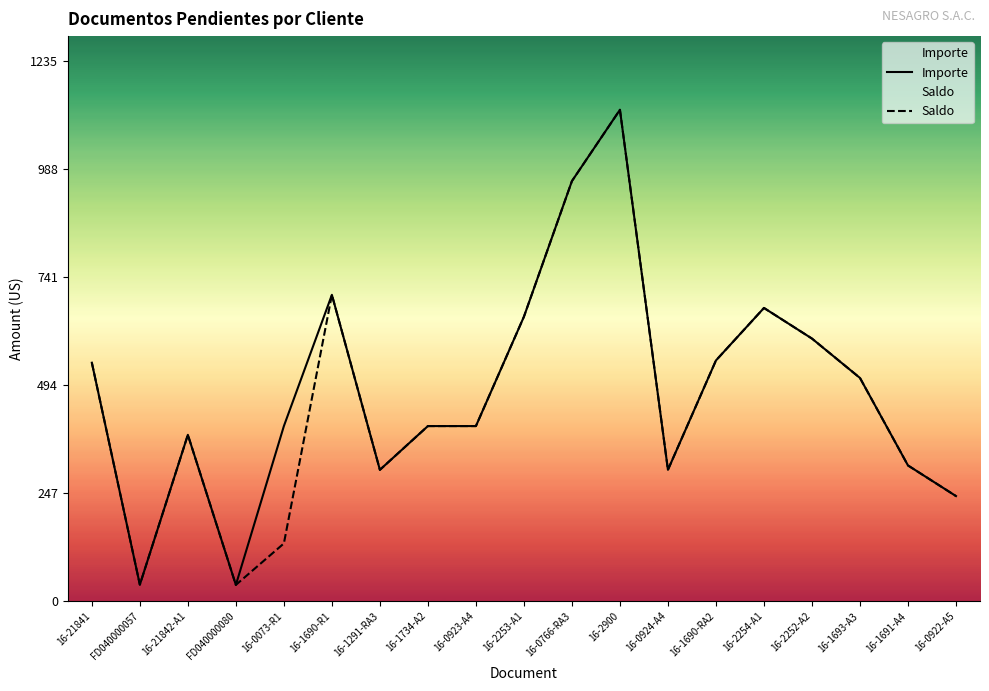

What is the total value across all series at 16-1691-A4?

620.0